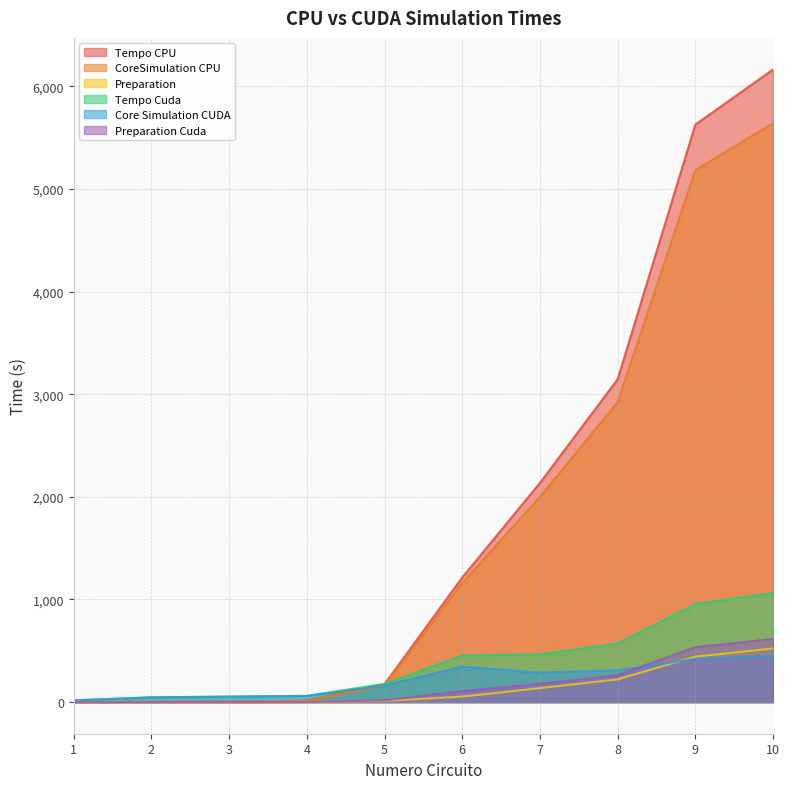

Reading left to right, list all the values displayed in this chart.

Tempo CPU: 0.3	2.7	4.1	13.4	175.4	1215.0	2136.0	3146.0	5628.0	6165.0
CoreSimulation CPU: 0.3	2.6	3.9	12.8	163.3	1161.0	2000.0	2924.0	5185.0	5642.0
Preparation: 0.0	0.1	0.1	0.6	12.1	54.0	136.0	222.0	443.0	523.0
Tempo Cuda: 16.8	46.3	53.6	61.0	178.0	454.0	465.0	572.0	957.0	1064.0
Core Simulation CUDA: 16.8	46.2	53.4	60.0	161.0	346.0	287.0	309.0	421.0	449.0
Preparation Cuda: 0.0	0.1	0.2	1.0	17.0	108.0	178.0	263.0	536.0	615.0